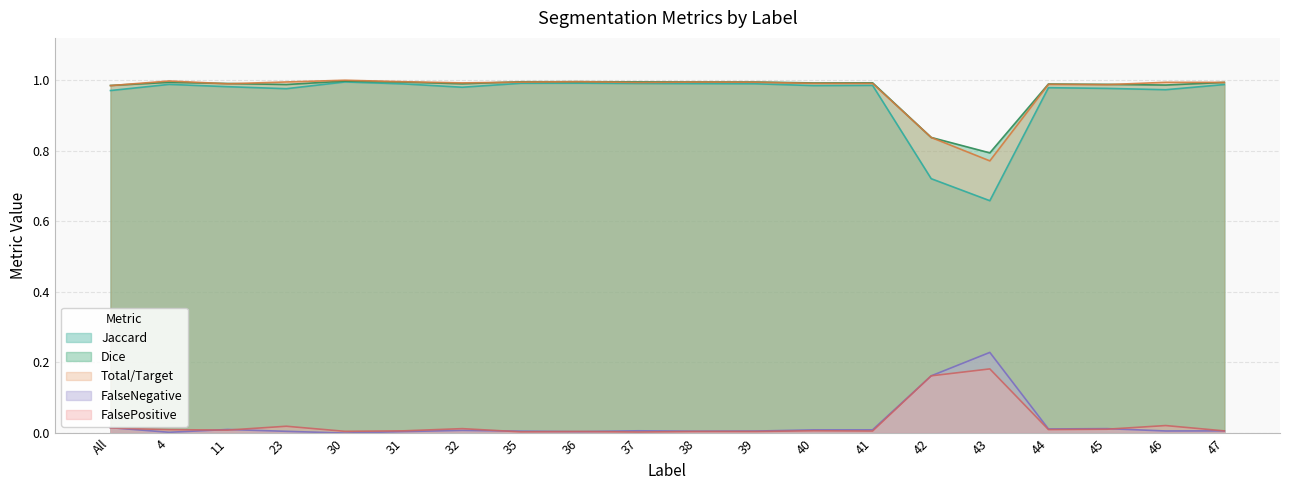

Which series has the largest range (max minus min)?

Jaccard